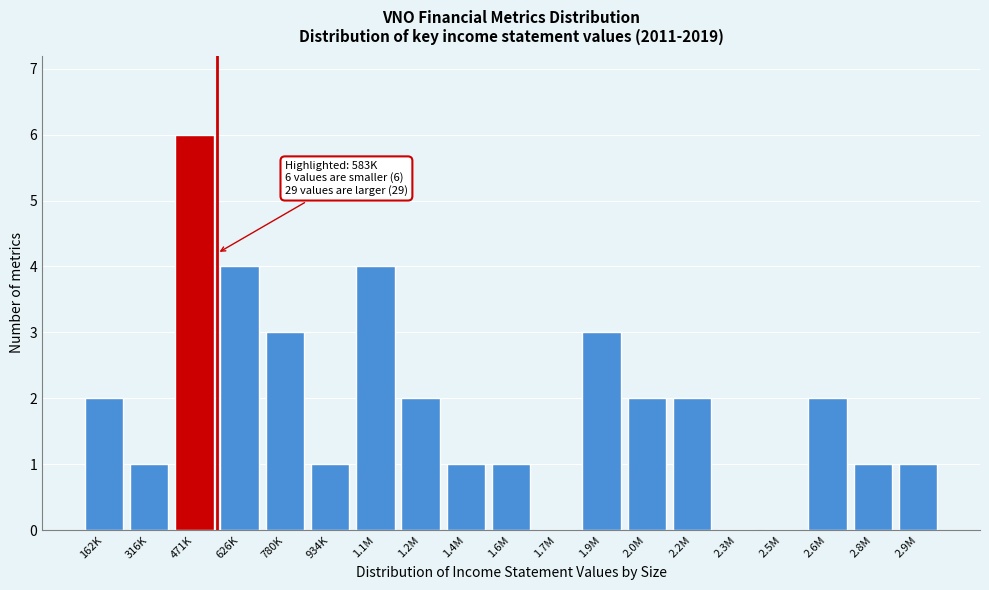

Reading left to right, extract all data points from this chart.

162K=2	316K=1	471K=6	626K=4	780K=3	934K=1	1.1M=4	1.2M=2	1.4M=1	1.6M=1	1.7M=0	1.9M=3	2.0M=2	2.2M=2	2.3M=0	2.5M=0	2.6M=2	2.8M=1	2.9M=1